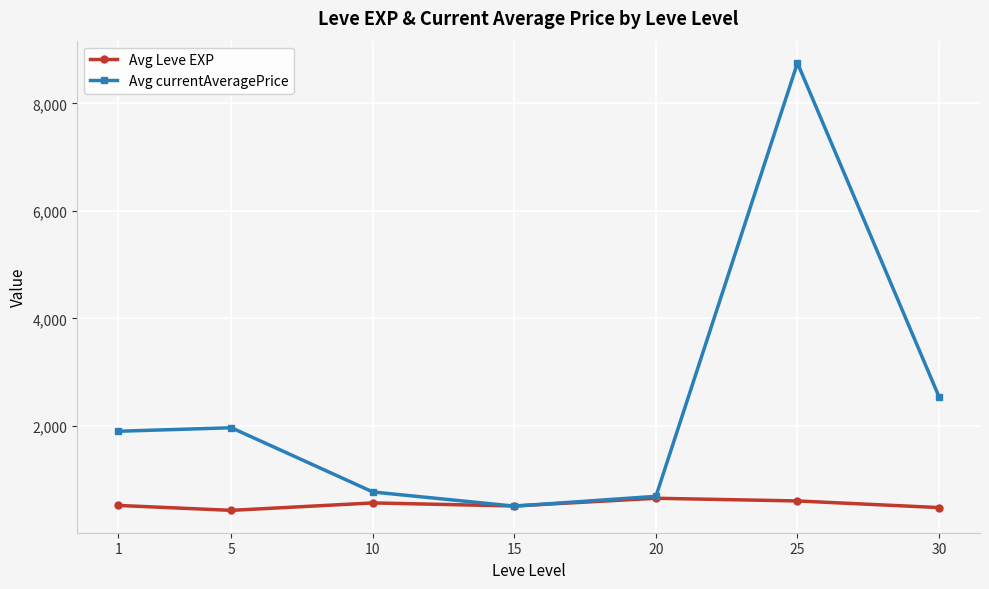

What is the total value across all series at 10?

1336.7